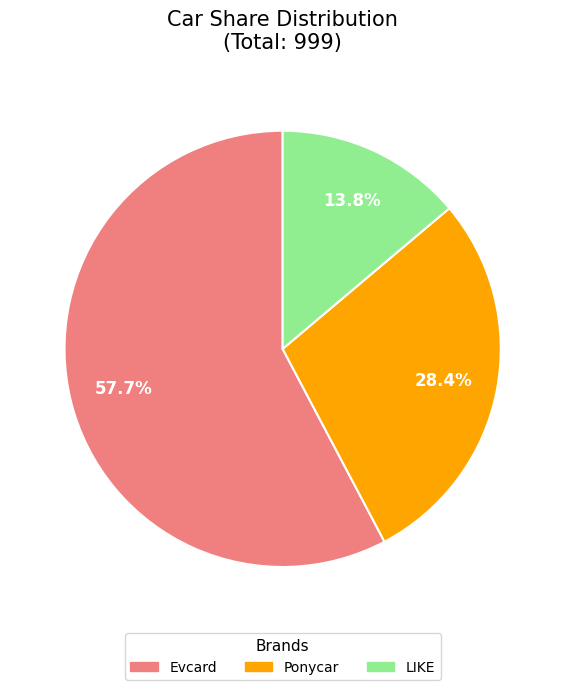

Which slice represents more than half of the pie?

Evcard